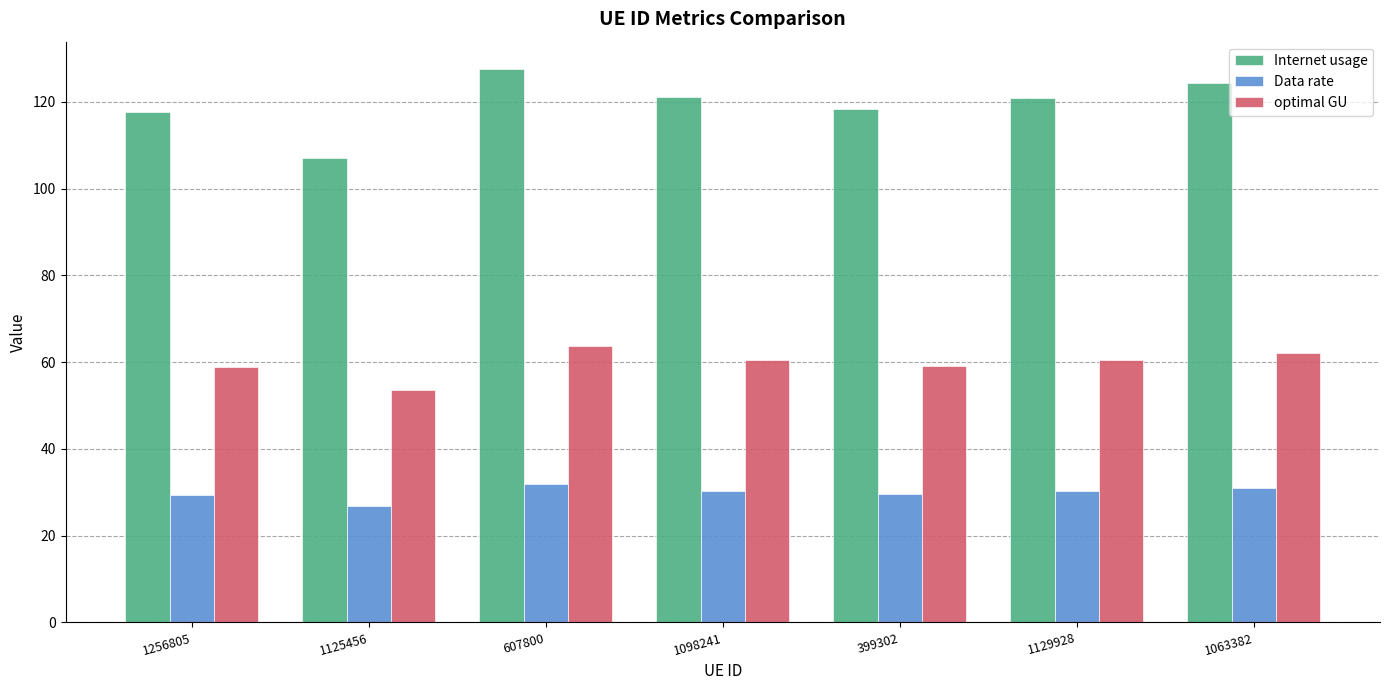

What value does the Data rate series have at 1256805?

29.4